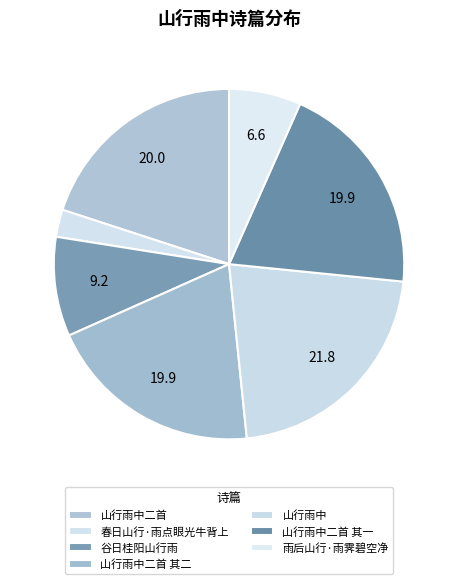

Which has a higher value, 春日山行·雨点眼光牛背上 or 山行雨中?

山行雨中